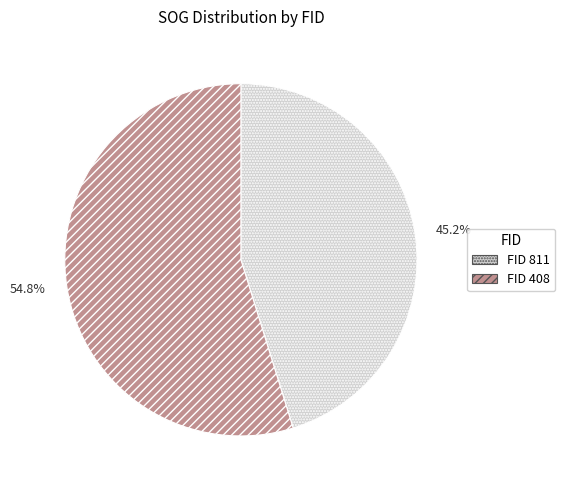

How many slices are in this pie chart?

2